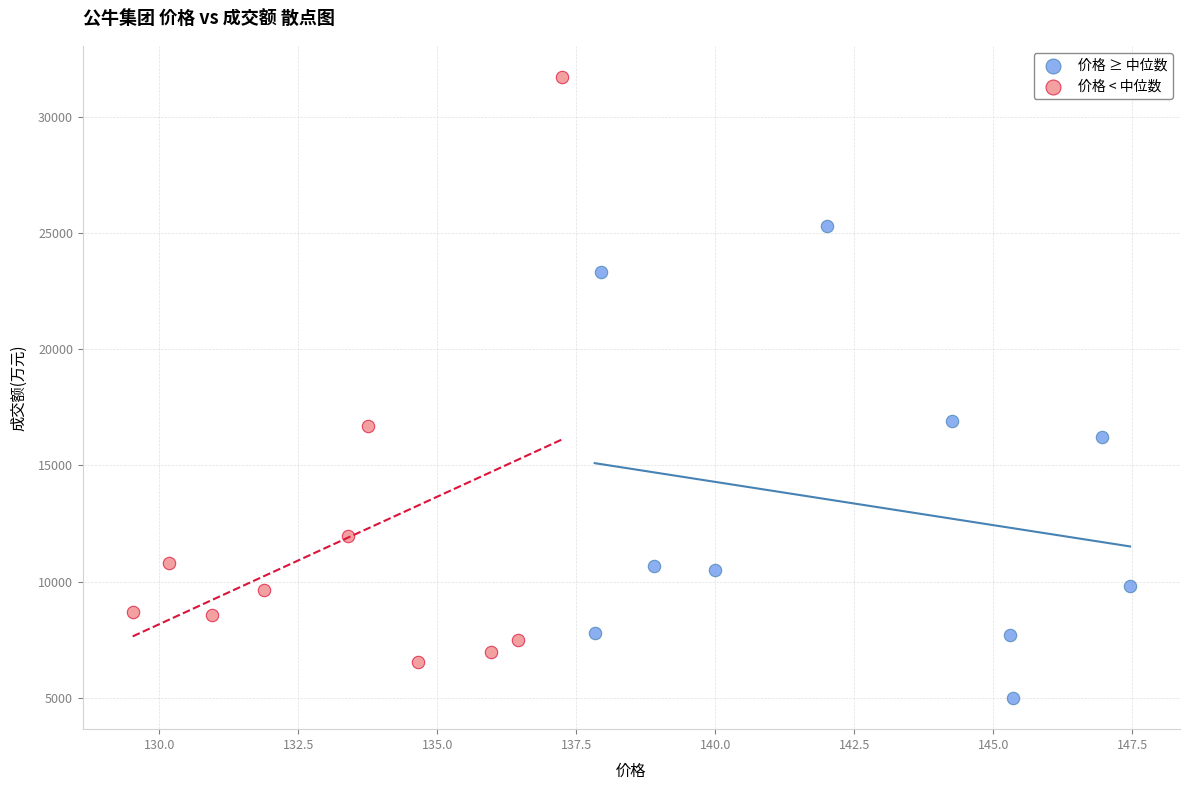

Which series reaches the minimum Y coordinate?

价格 ≥ 中位数